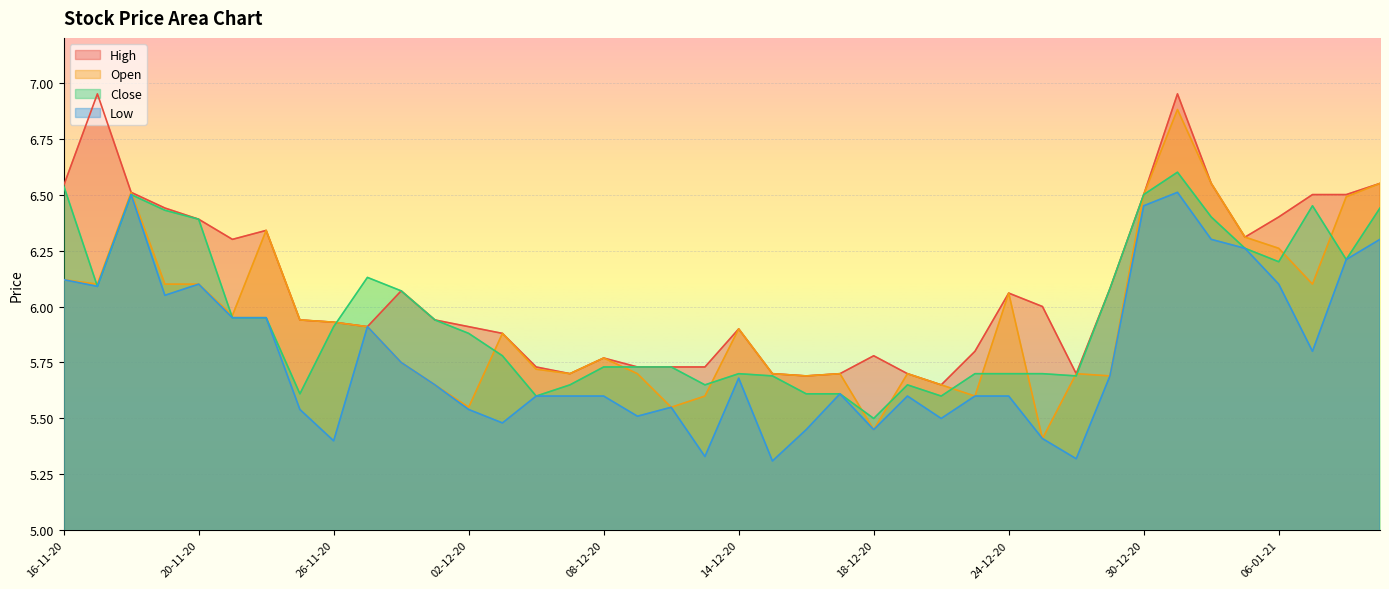

List the labels in order of Low value, largest first.

31-12-20, 18-11-20, 30-12-20, 04-01-21, 11-01-21, 05-01-21, 08-01-21, 16-11-20, 20-11-20, 06-01-21, 17-11-20, 19-11-20, 23-11-20, 24-11-20, 27-11-20, 07-01-21, 30-11-20, 29-12-20, 14-12-20, 01-12-20, 17-12-20, 04-12-20, 07-12-20, 08-12-20, 21-12-20, 23-12-20, 24-12-20, 10-12-20, 25-11-20, 02-12-20, 09-12-20, 22-12-20, 03-12-20, 16-12-20, 18-12-20, 25-12-20, 26-11-20, 11-12-20, 28-12-20, 15-12-20